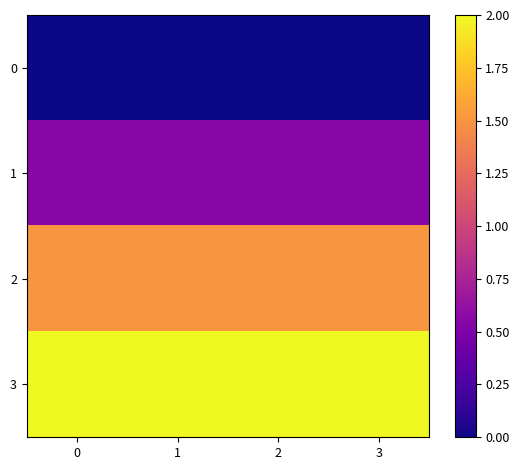

Rank the series by their maximum value, from highest to lowest.

3, 2, 1, 0